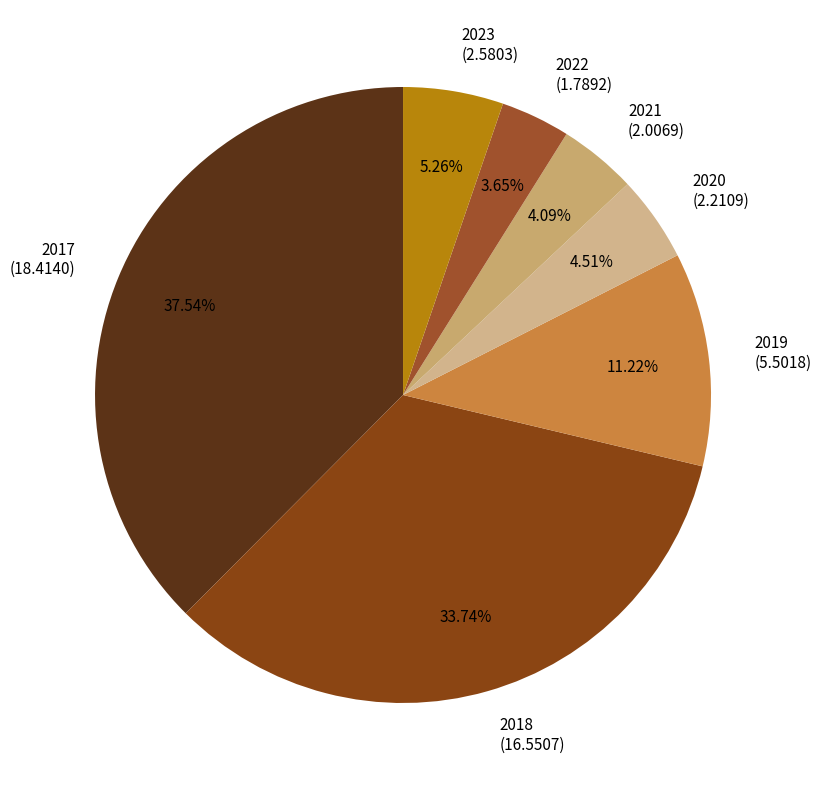

To the nearest percent, what portion does 2018 represent?

34%